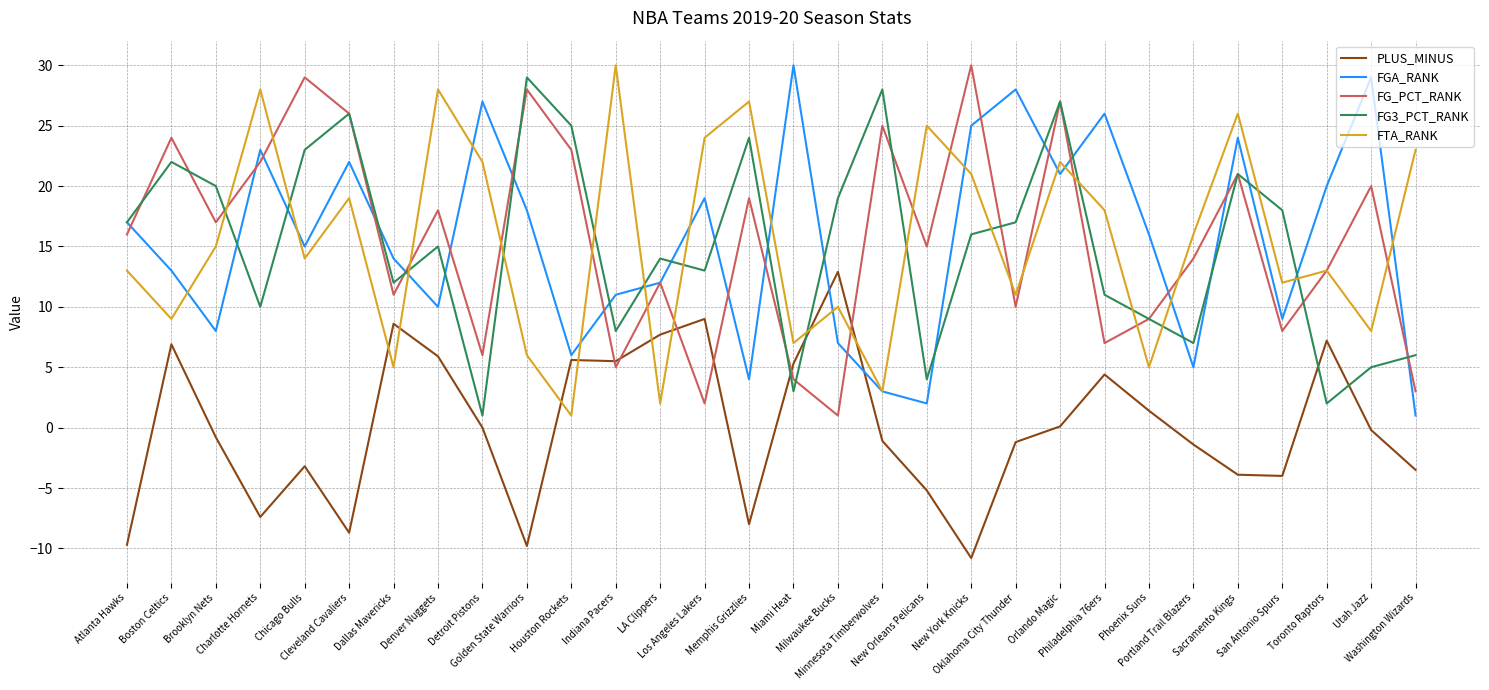

Between which two adjacent categories do FG_PCT_RANK and FGA_RANK first intersect?

Atlanta Hawks and Boston Celtics